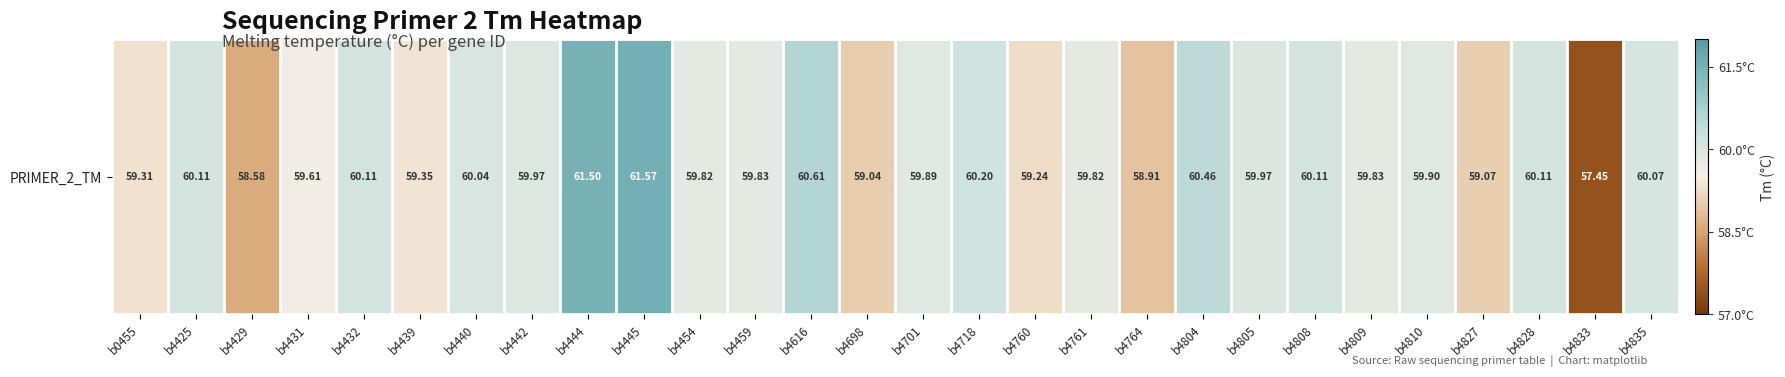

How many data points are less than 59?

3